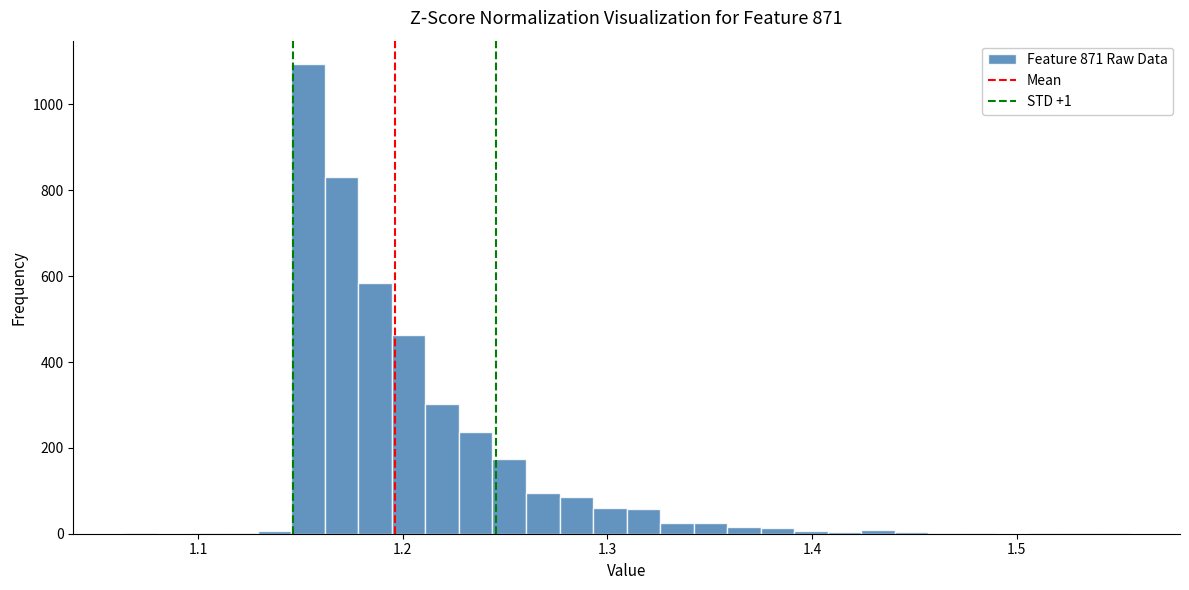

Around what value on the x-axis is the tallest bar? Give the approximate position of its centre, as read against the axis.

1.15